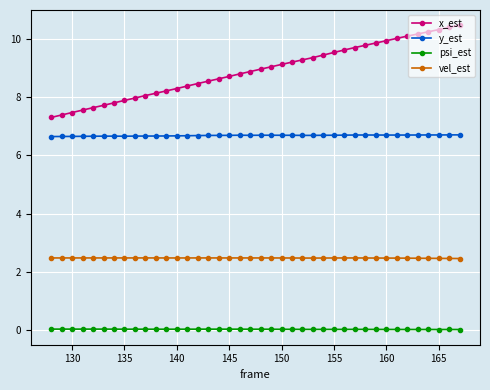

What is the value of the vel_est point at the 5th from the left?

2.5